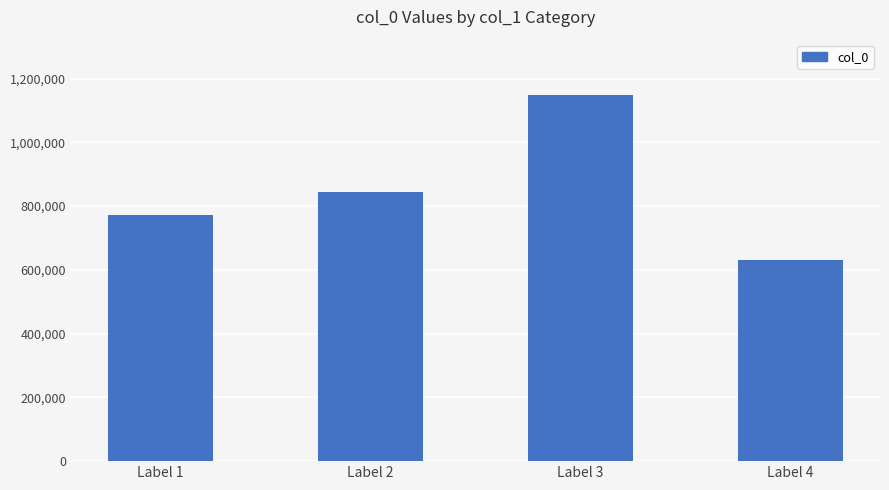

Reading left to right, what are all the values shown in this chart?

Label 1=772326	Label 2=845733	Label 3=1149695	Label 4=632351